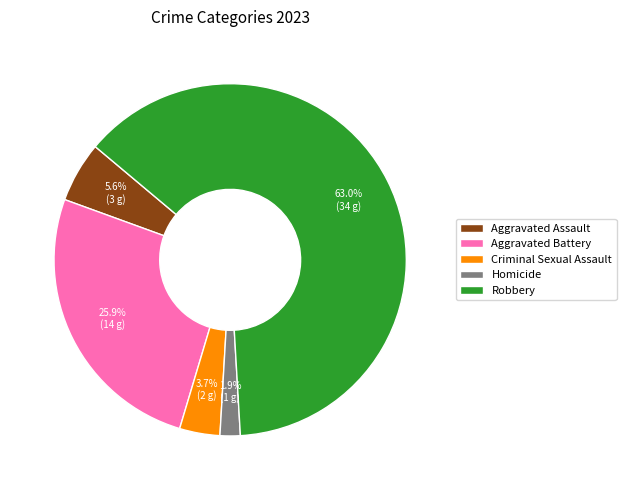

Which category accounts for the majority?

Robbery